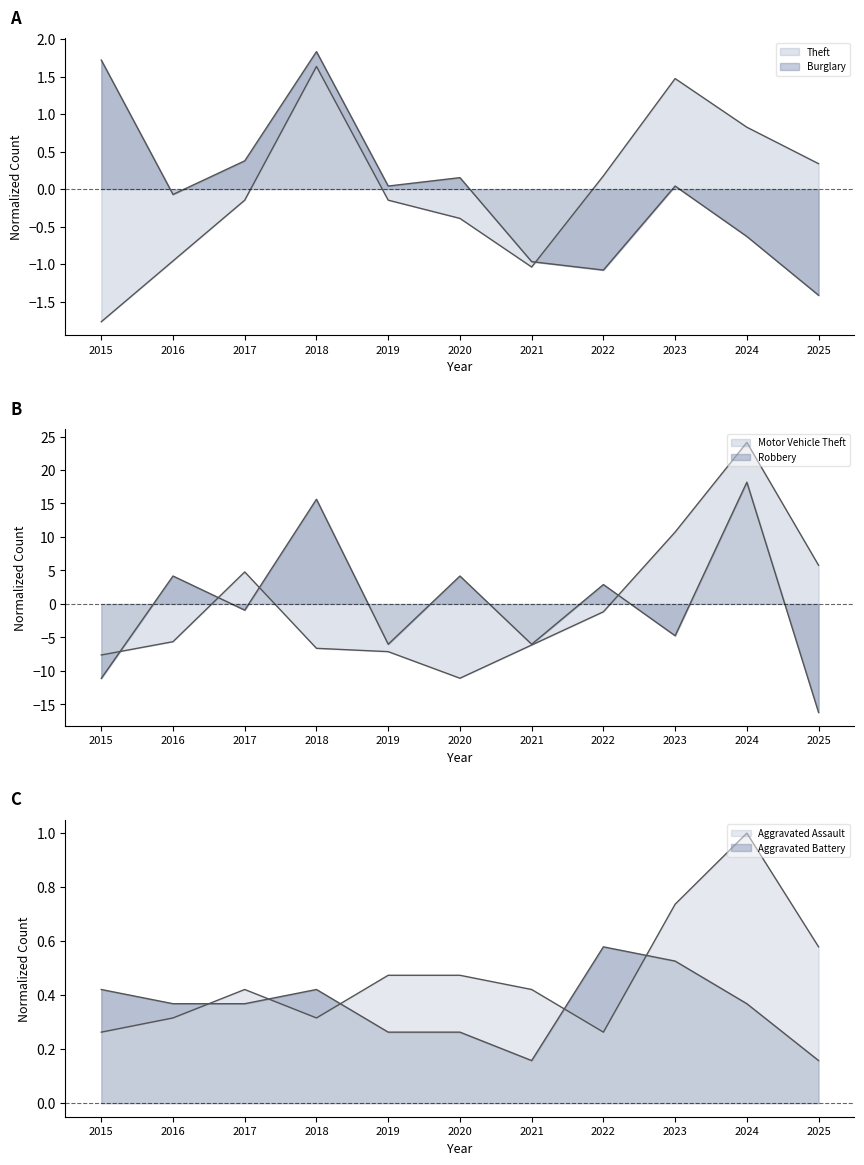

Which category has the highest value across all series?

2024